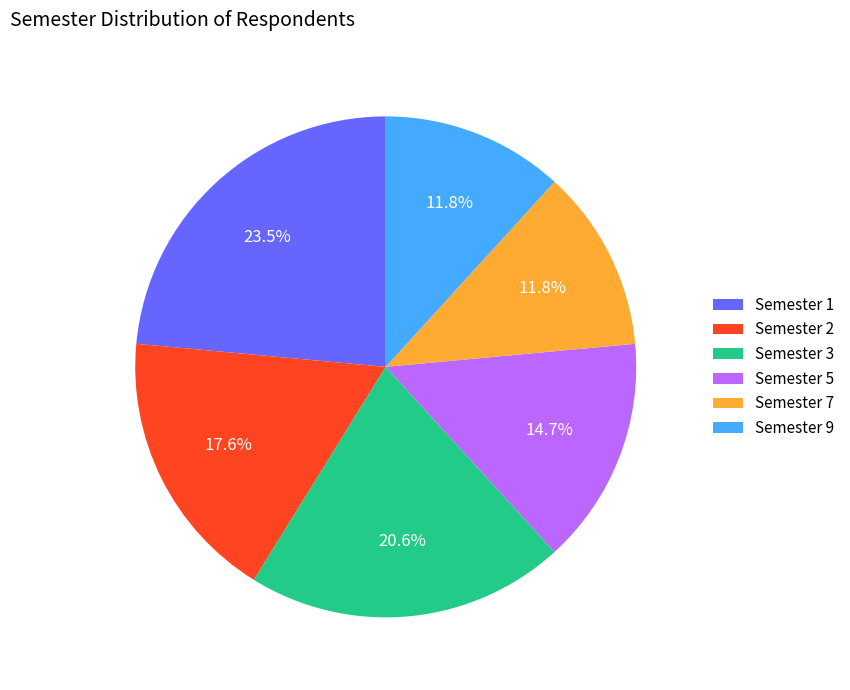

Which has a higher value, Semester 2 or Semester 3?

Semester 3